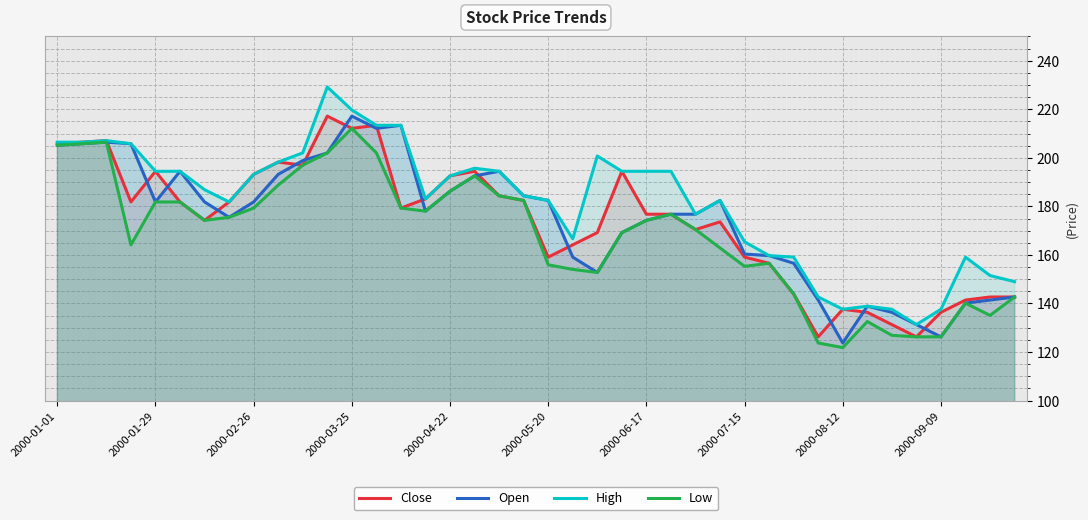

Does the chart have visible grid lines?

Yes